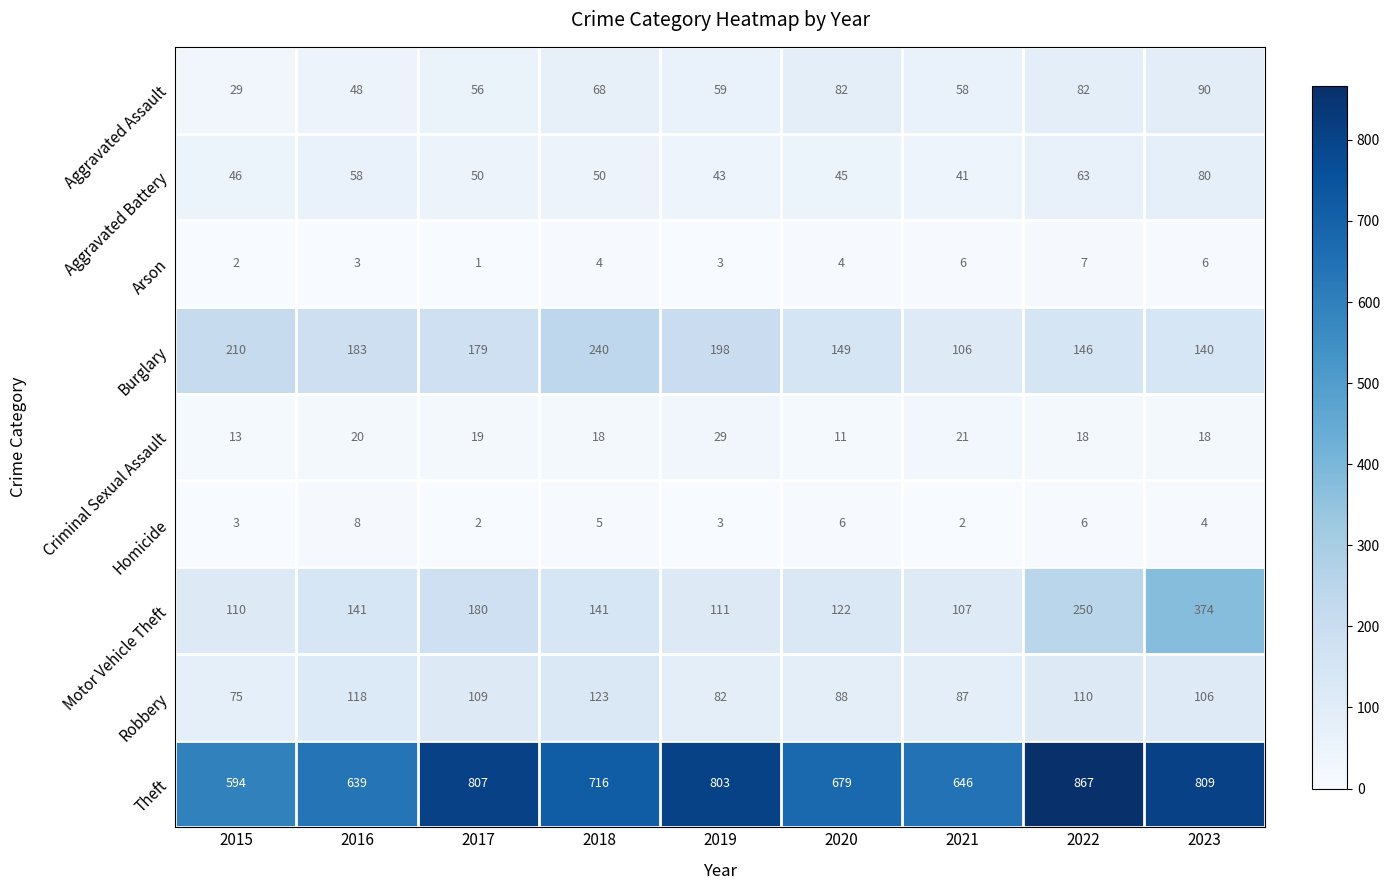

What is the minimum value for Robbery?

75